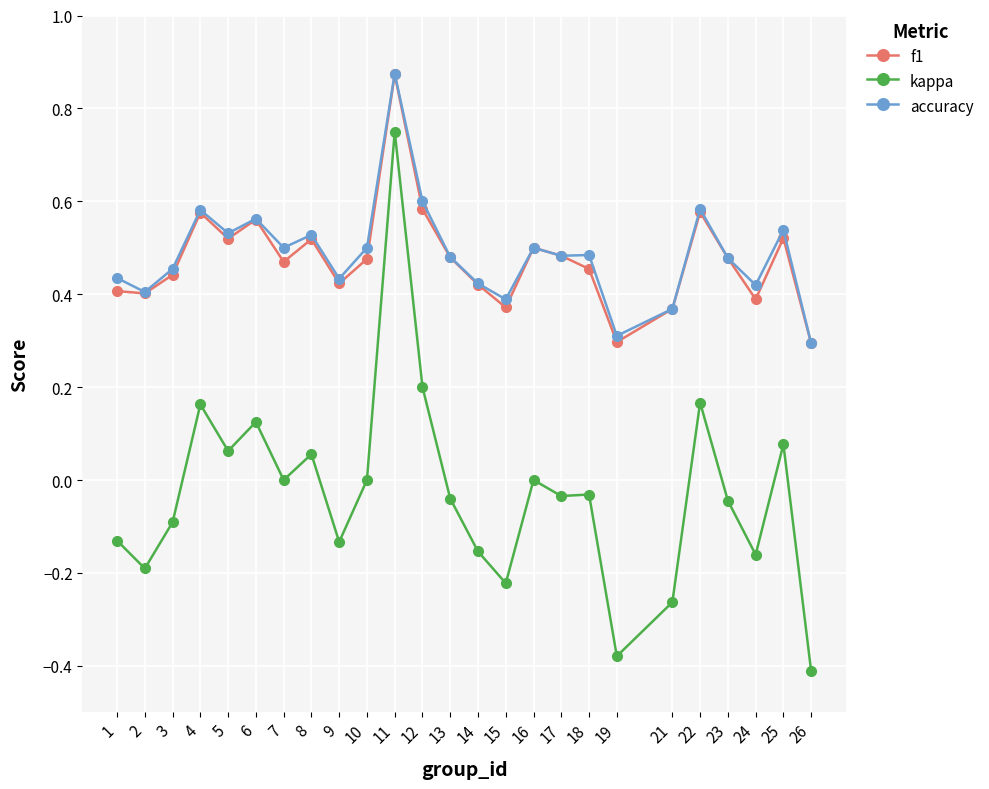

The accuracy series shows 0.5 at 3. True or false?

True